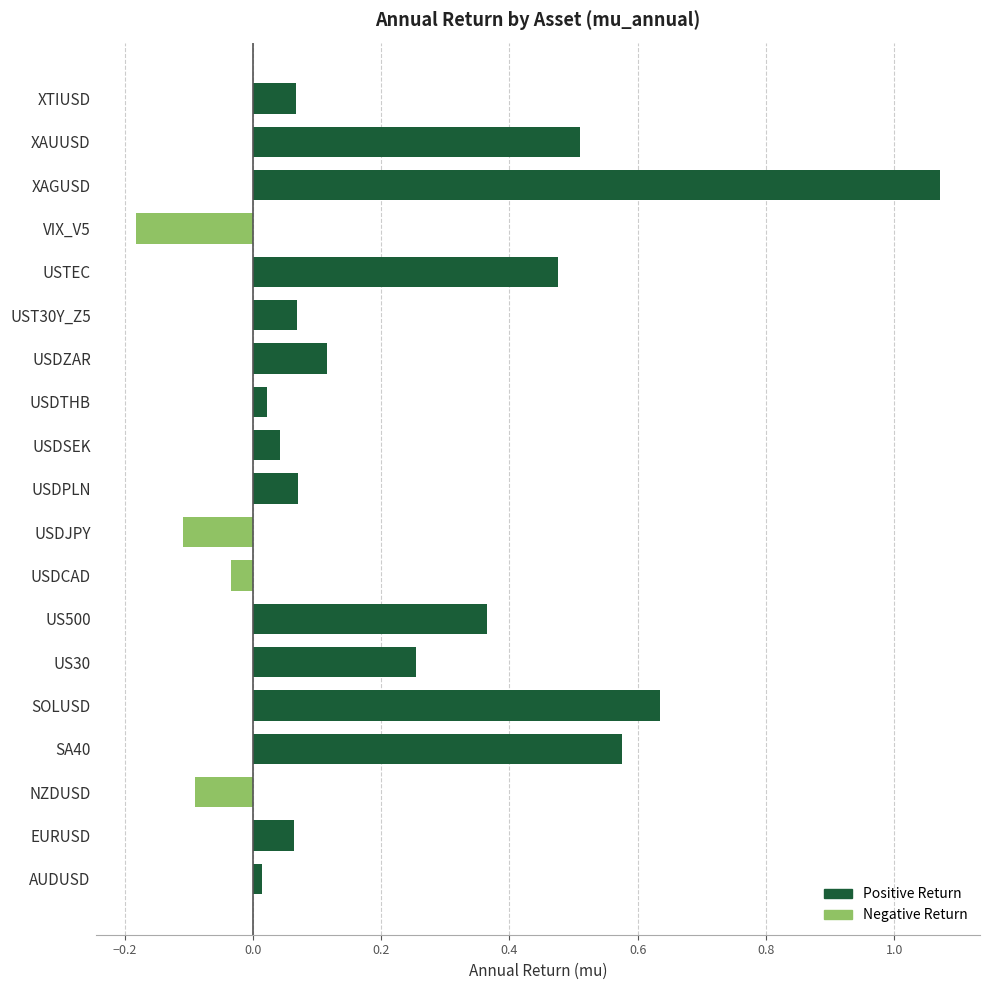

What is the difference between the maximum and minimum values?

1.3